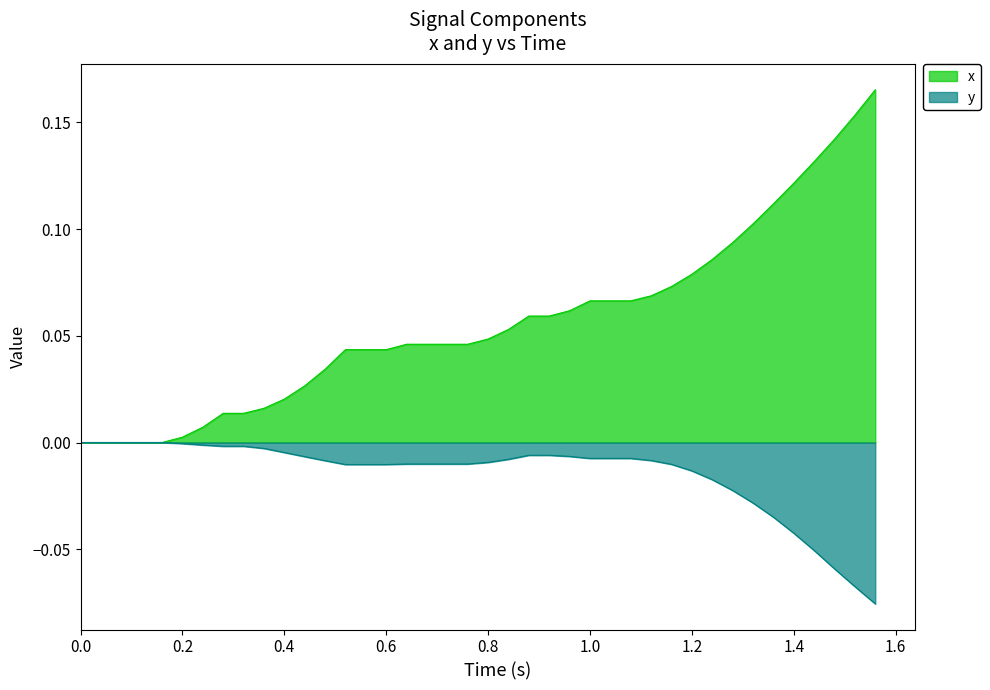

Rank the series by their maximum value, from highest to lowest.

x, y